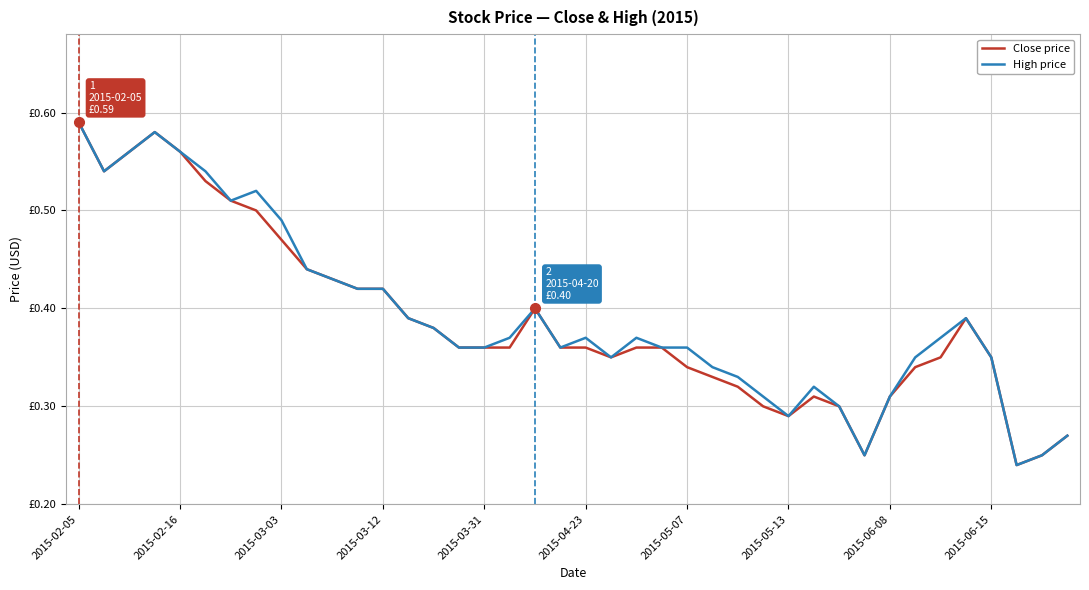

In High price, how many points are lower than both neighbors (excluding endpoints)?

7